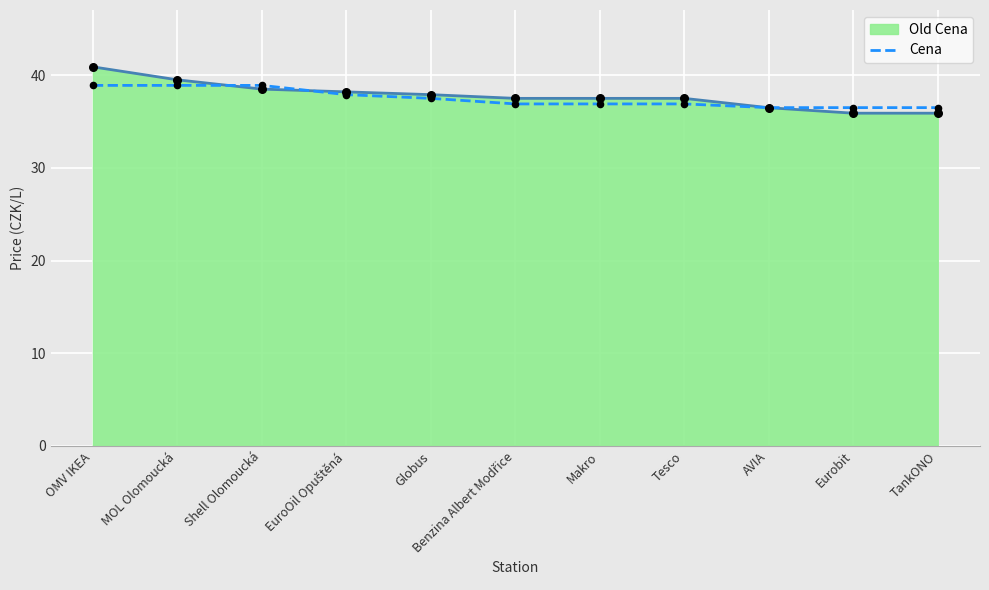

Which series has the largest range (max minus min)?

Old Cena